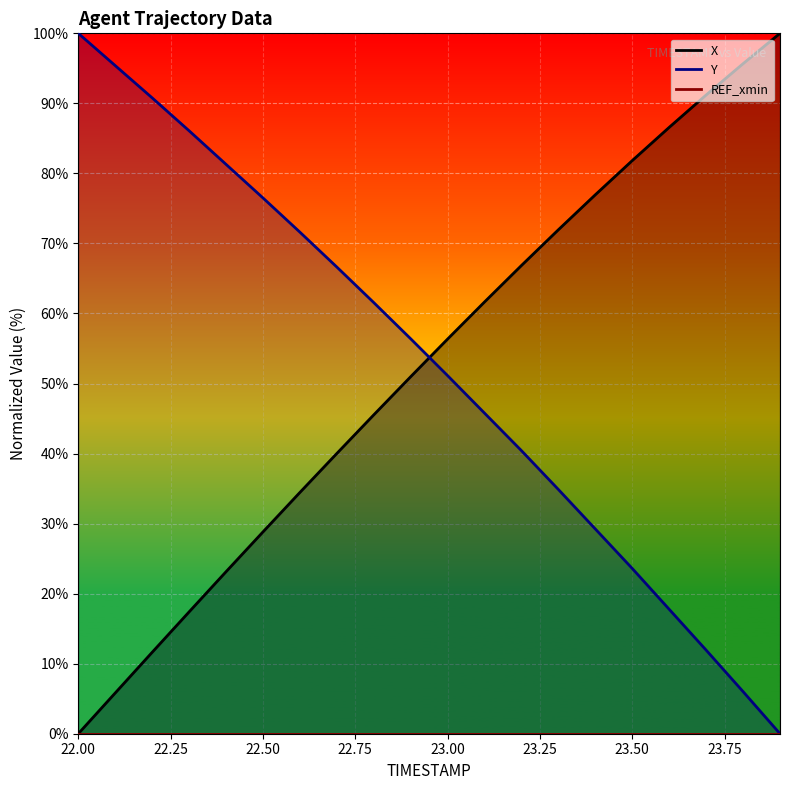

What is the value of the X point at the 18th from the left?

91.2